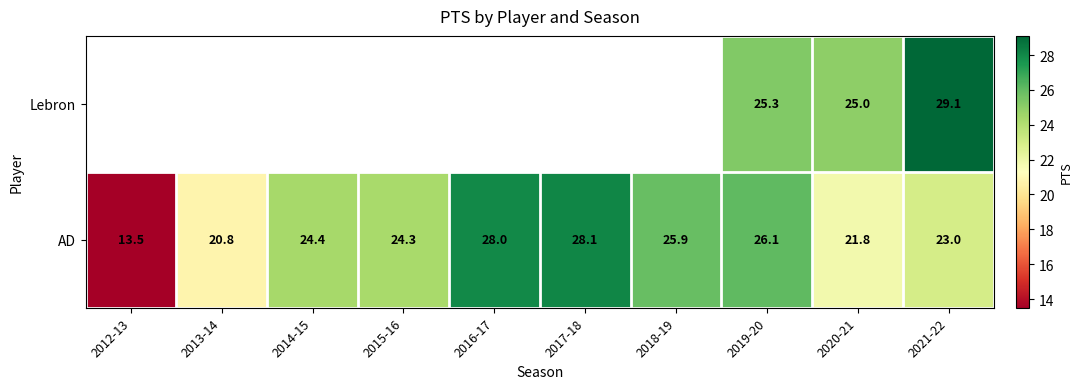

Where does the AD series first go above 24?

2014-15